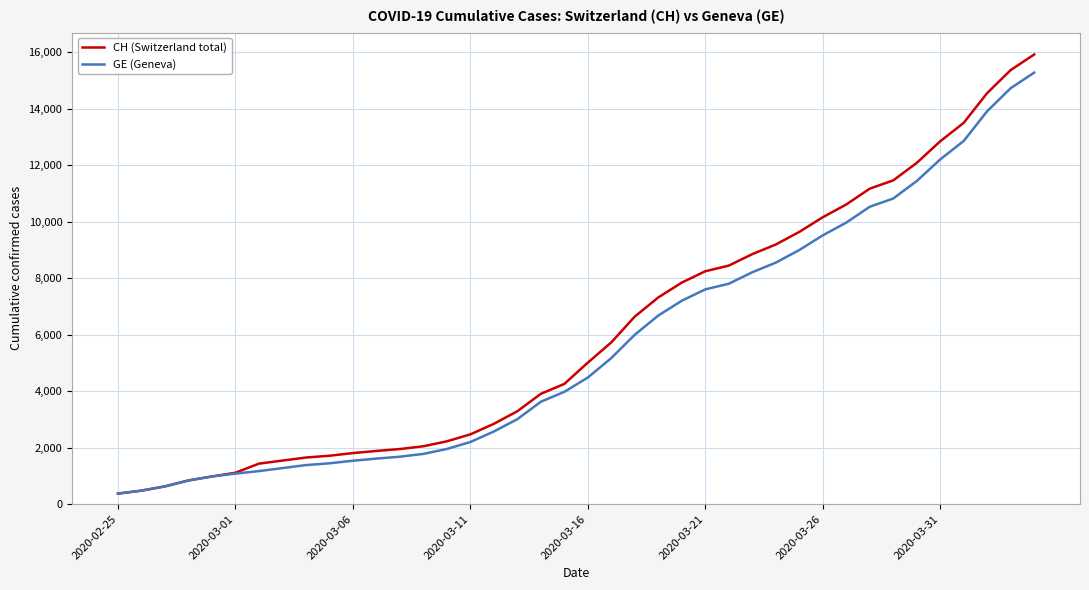

What is the maximum value for CH (Switzerland total)?

15926